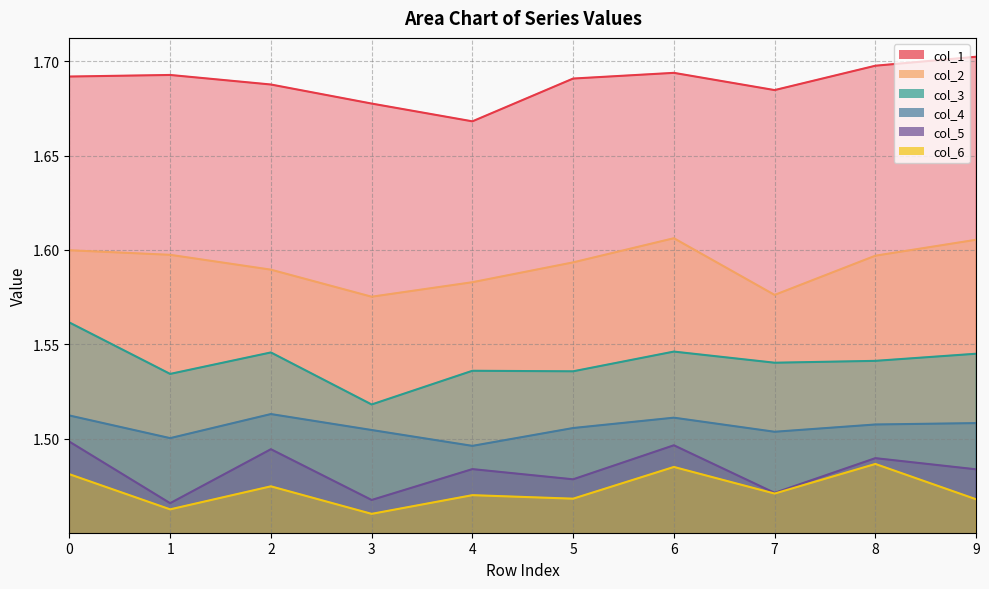

Reading left to right, what are all the values shown in this chart?

col_1: 0=1.7	1=1.7	2=1.7	3=1.7	4=1.7	5=1.7	6=1.7	7=1.7	8=1.7	9=1.7
col_2: 0=1.6	1=1.6	2=1.6	3=1.6	4=1.6	5=1.6	6=1.6	7=1.6	8=1.6	9=1.6
col_3: 0=1.6	1=1.5	2=1.5	3=1.5	4=1.5	5=1.5	6=1.5	7=1.5	8=1.5	9=1.5
col_4: 0=1.5	1=1.5	2=1.5	3=1.5	4=1.5	5=1.5	6=1.5	7=1.5	8=1.5	9=1.5
col_5: 0=1.5	1=1.5	2=1.5	3=1.5	4=1.5	5=1.5	6=1.5	7=1.5	8=1.5	9=1.5
col_6: 0=1.5	1=1.5	2=1.5	3=1.5	4=1.5	5=1.5	6=1.5	7=1.5	8=1.5	9=1.5